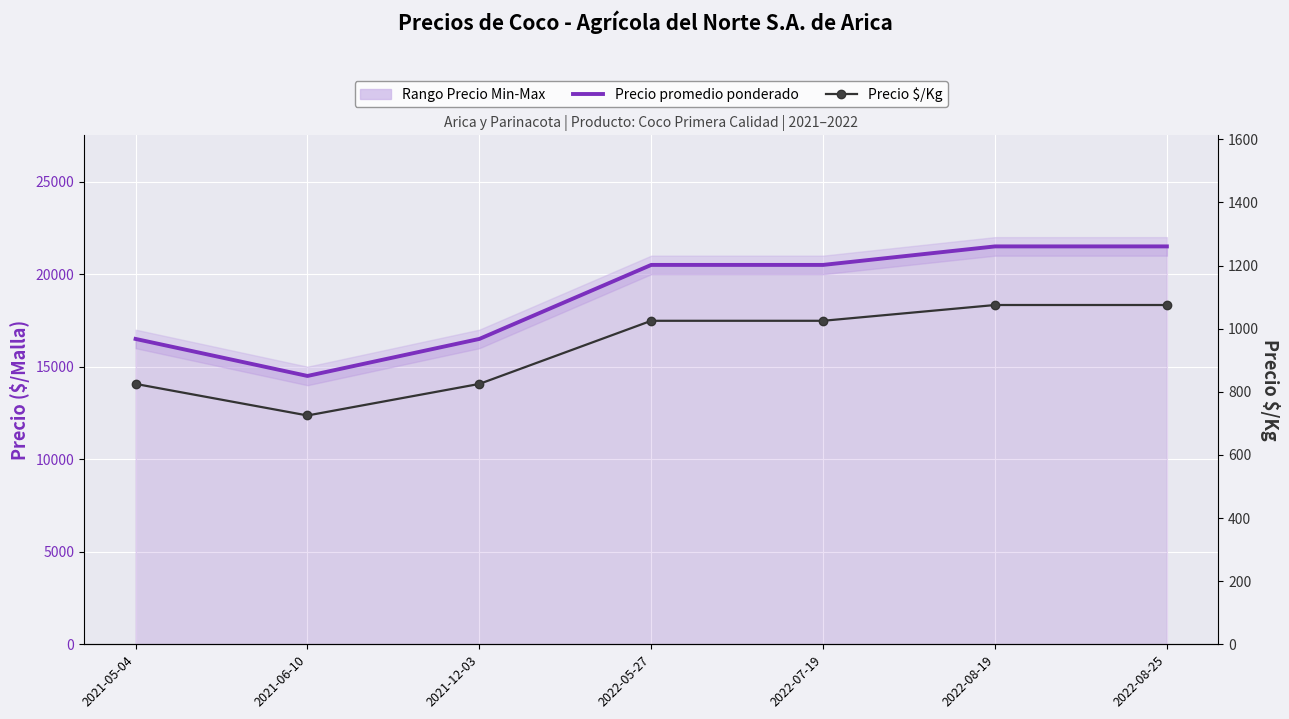

True or false: Precio promedio ponderado has a value of 20500 at 2022-05-27.

True